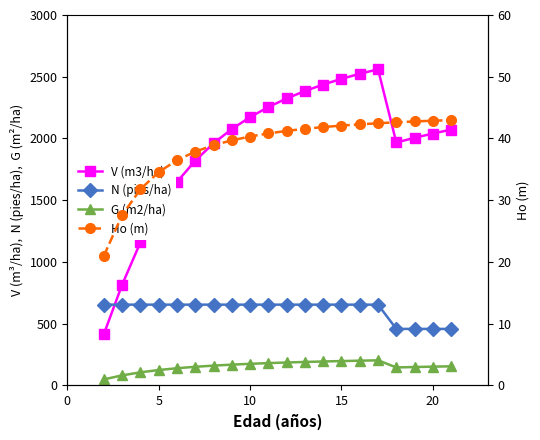

True or false: N (pies/ha) has more than 2 points higher than both neighbors.

False